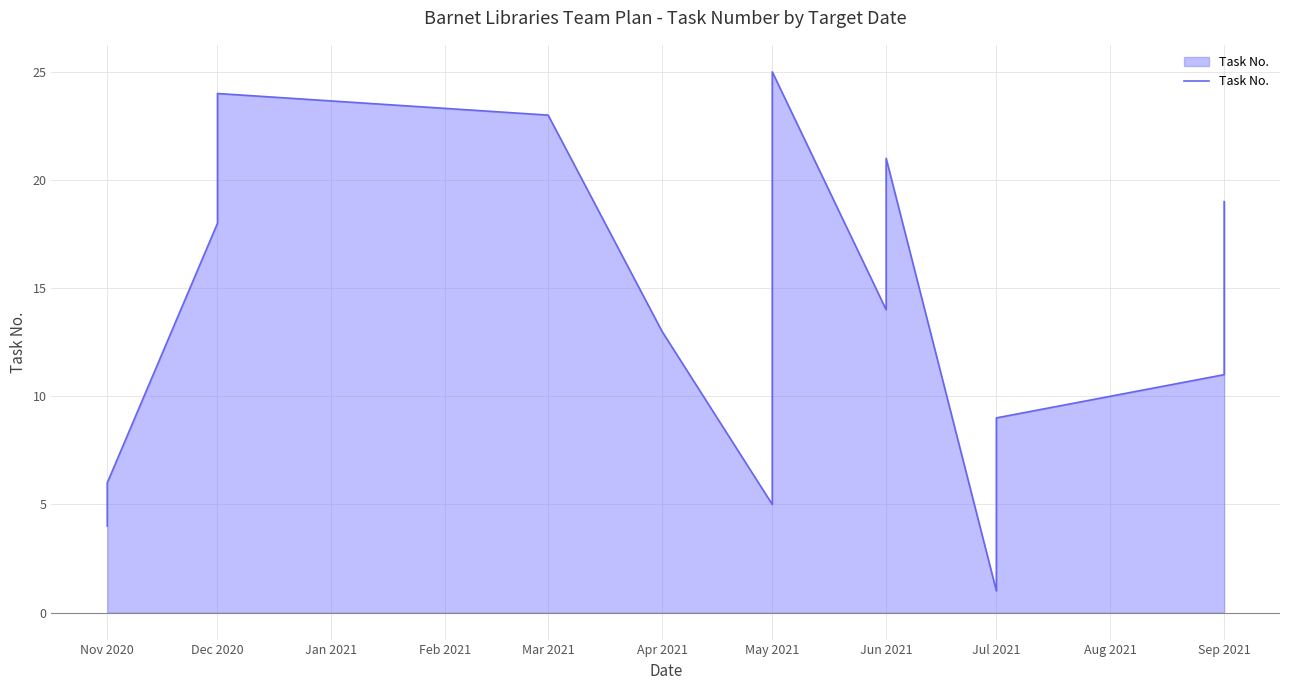

What position from the left is 16?

17